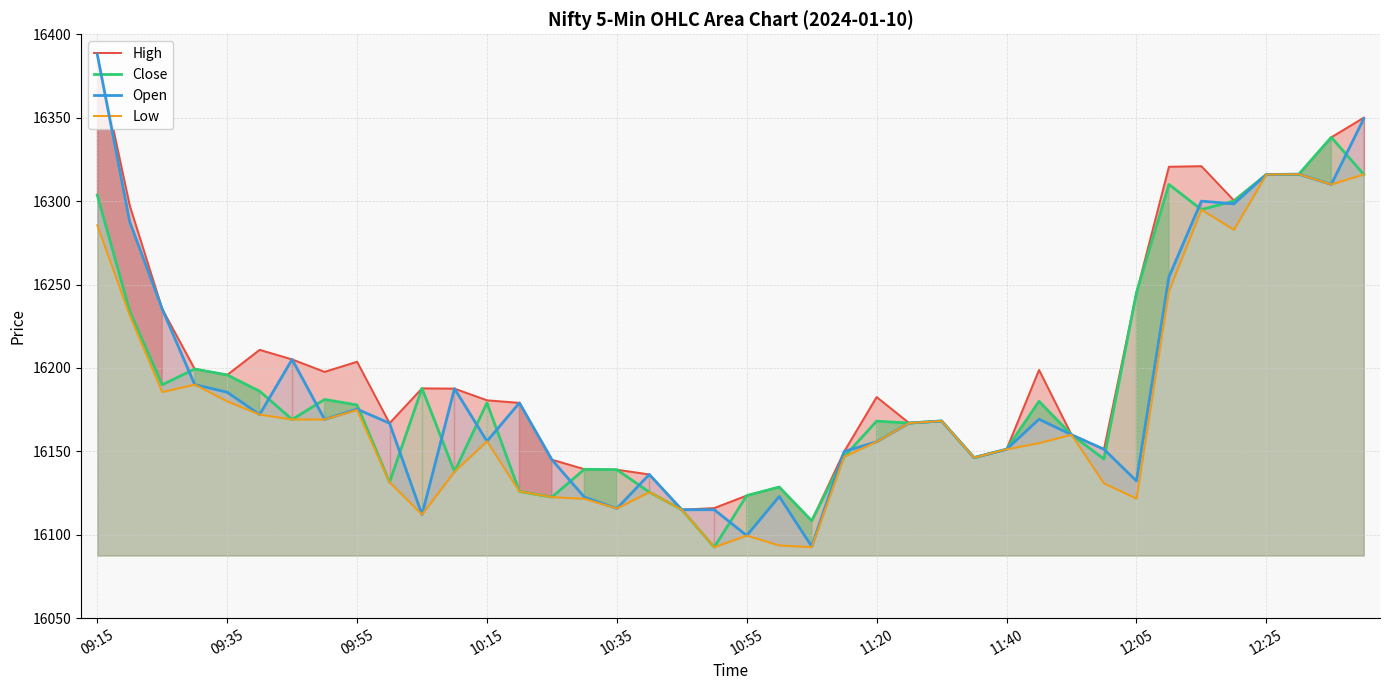

How many interior local peaks does the High series have?

8